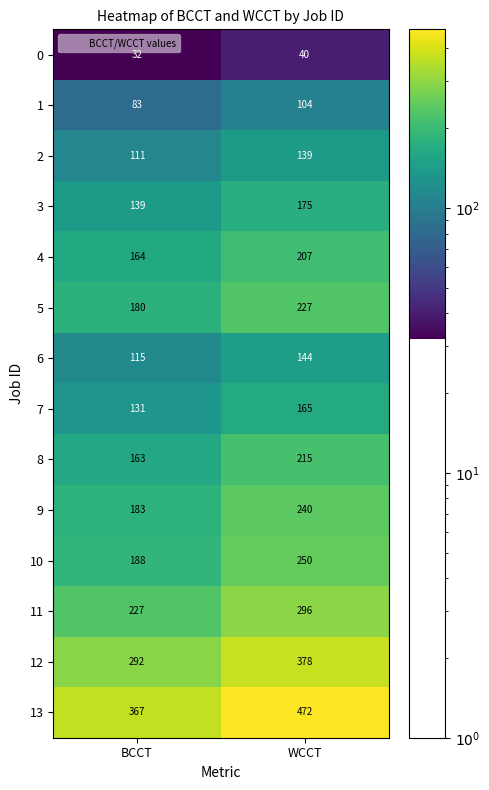

At which category is the sum across all series the highest?

WCCT